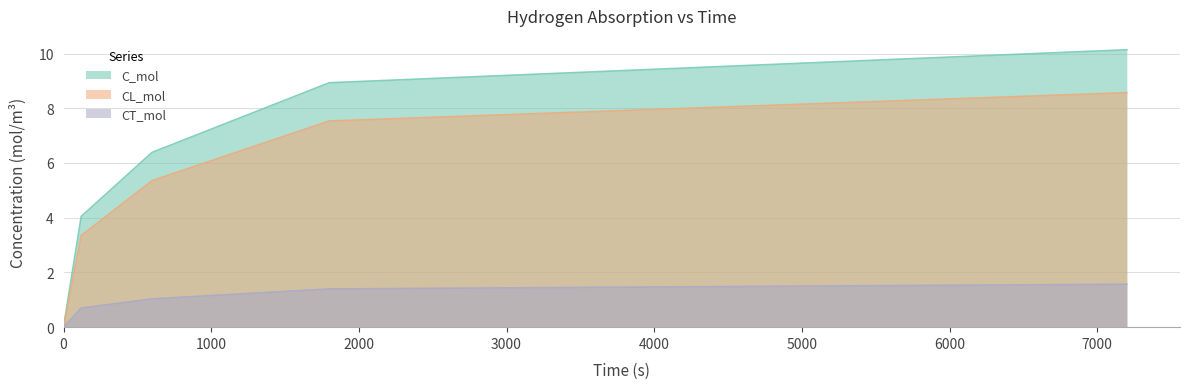

Which label corresponds to the largest value in the chart?

7200